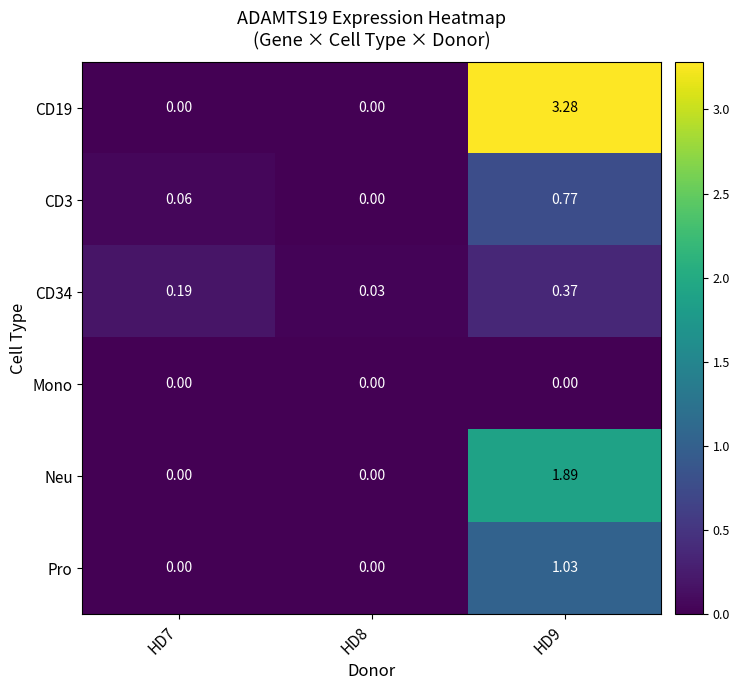

How many categories are shown in the chart?

3